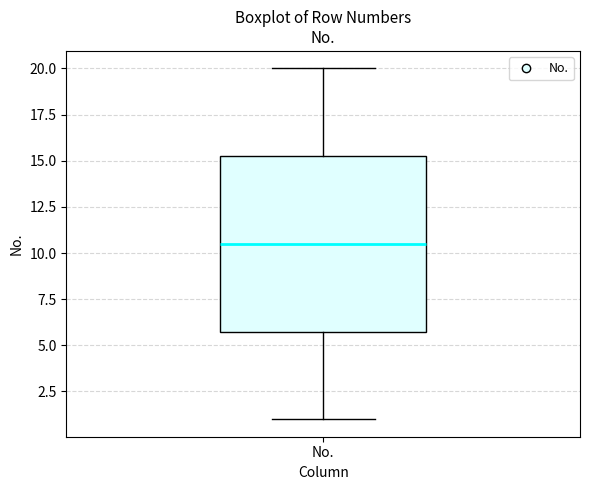

Transcribe this box plot: give where the median line is, the range the box spans, and where the two whiskers end, as read against the y-axis. The values are not printed on the chart, so give them approximately, as read against the axis.

median 10.5, box 6.0 to 15.5, whiskers 1.0 to 20.0